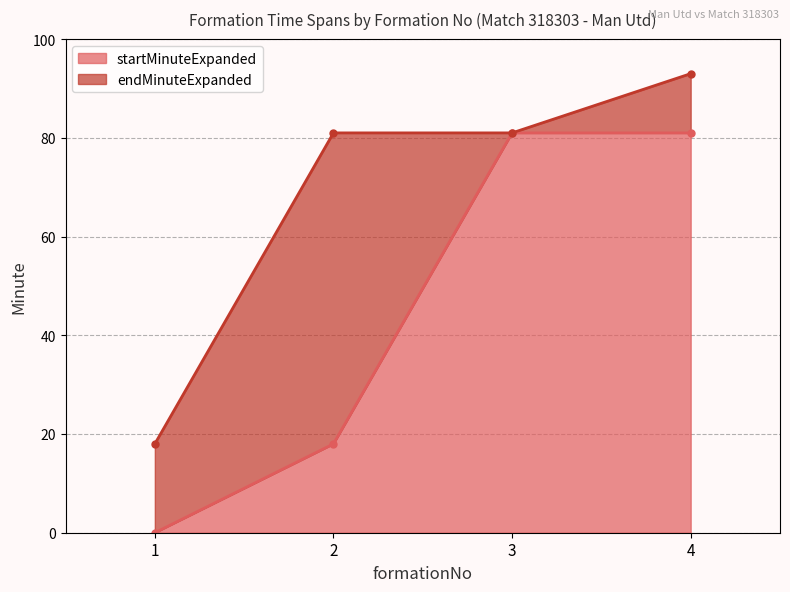

True or false: endMinuteExpanded and startMinuteExpanded intersect in this chart.

False